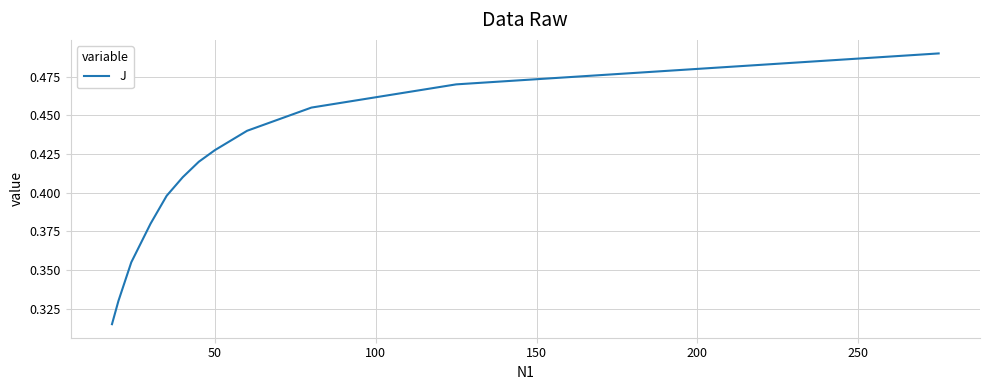

How many lines are shown in the chart?

1